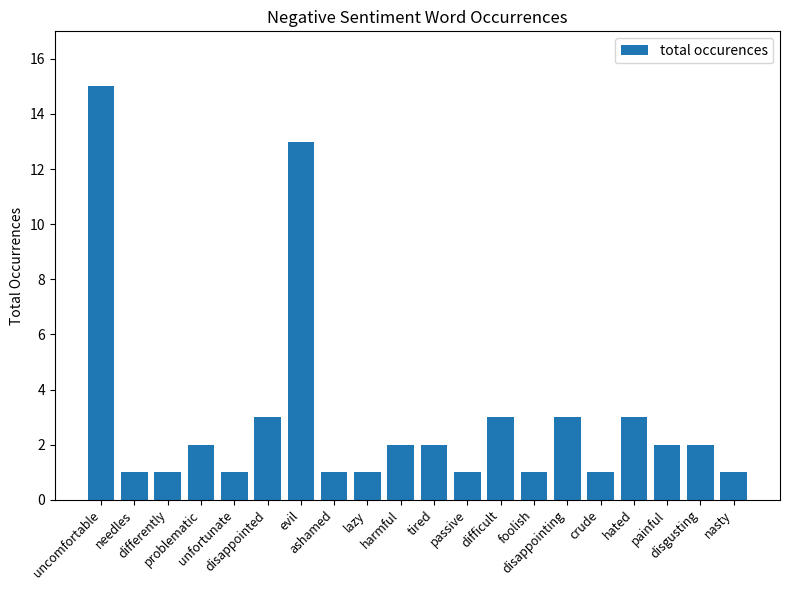

What is the label of the 5th bar from the left?

unfortunate